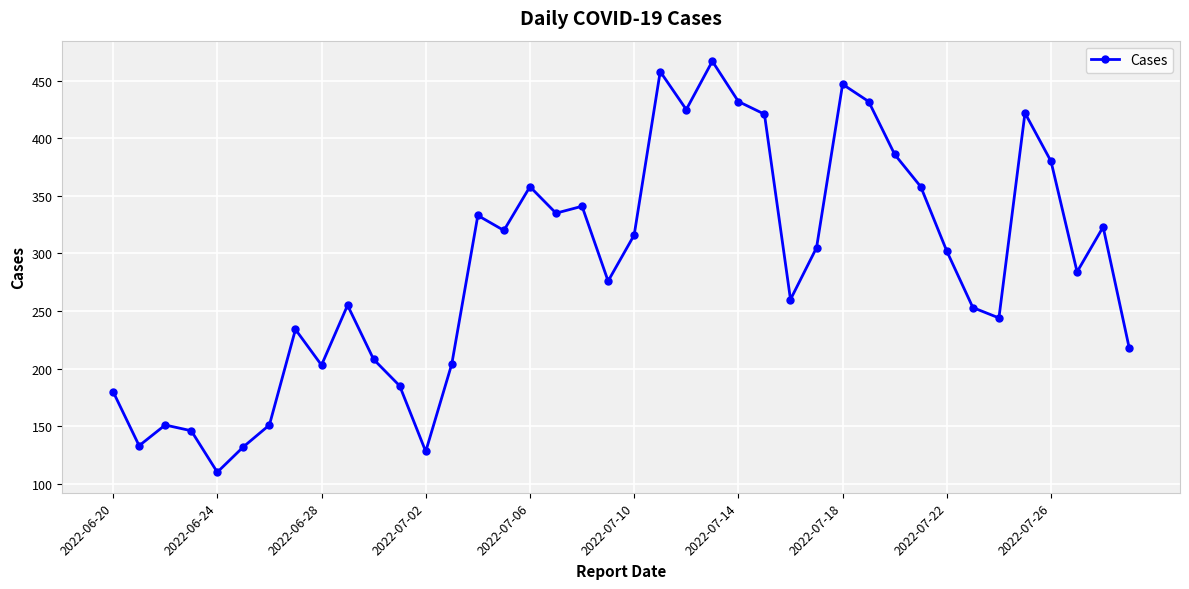

What is the difference between the maximum and minimum values?

357